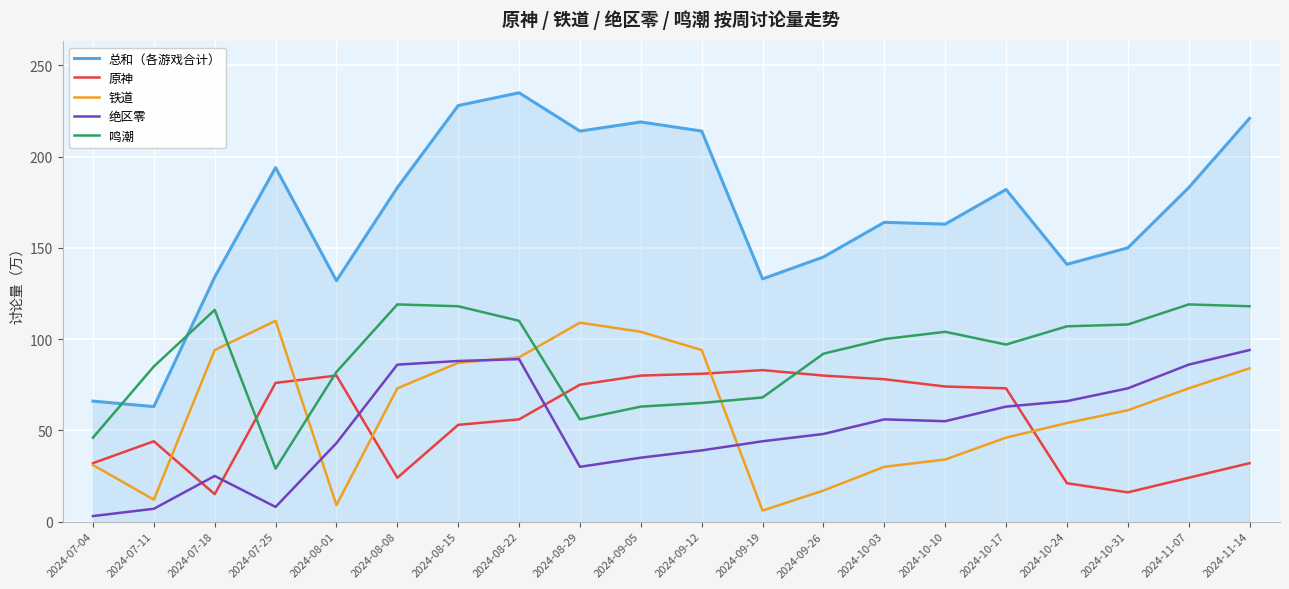

Which series has the largest total across all categories?

总和（各游戏合计）